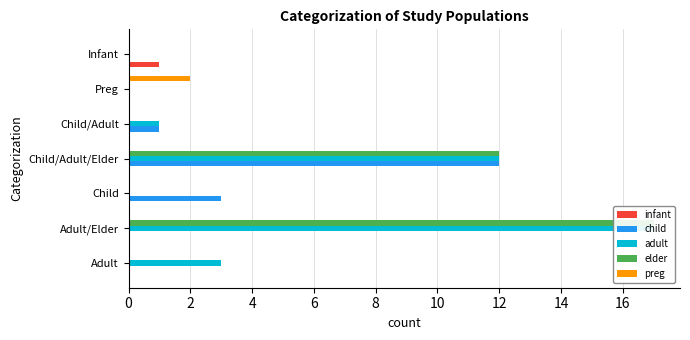

What is the difference between the maximum and second lowest values in the adult series?

17